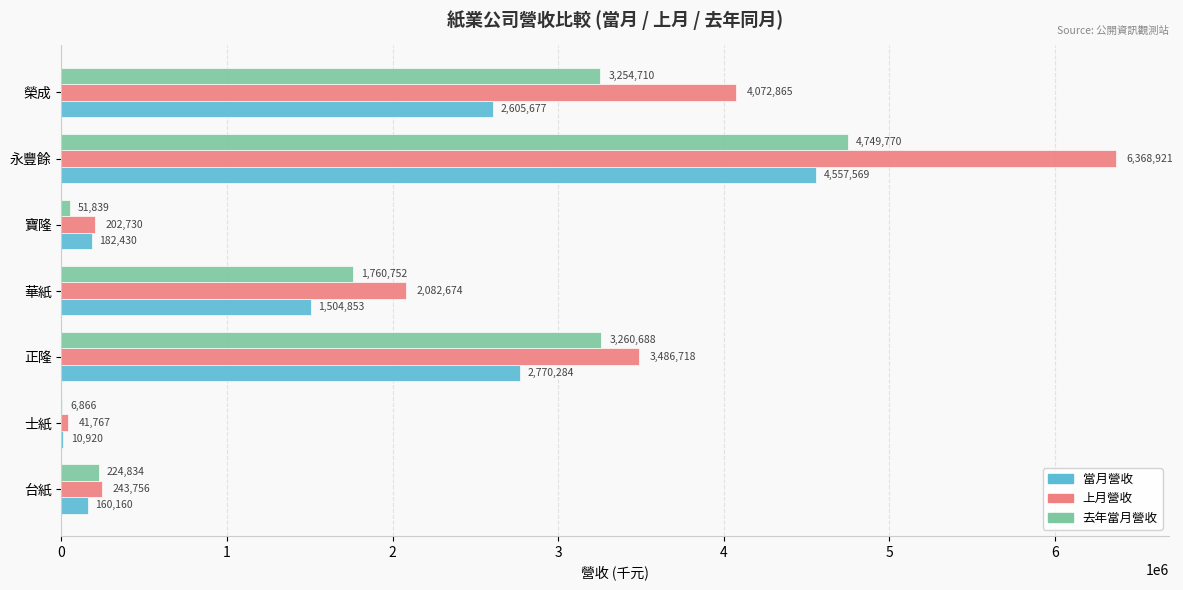

How many categories are shown in the chart?

7